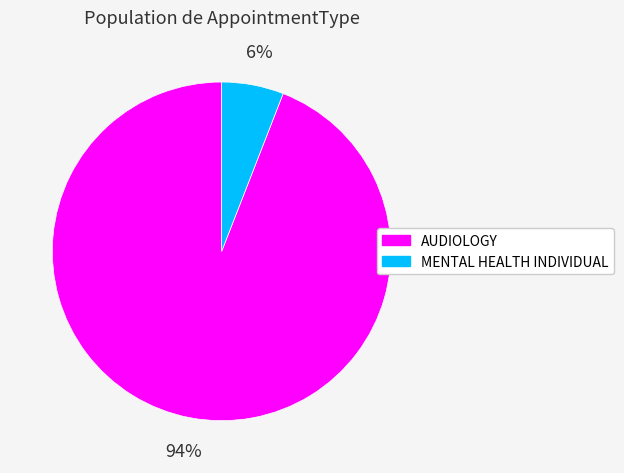

What is the smallest slice in the pie chart?

MENTAL HEALTH INDIVIDUAL